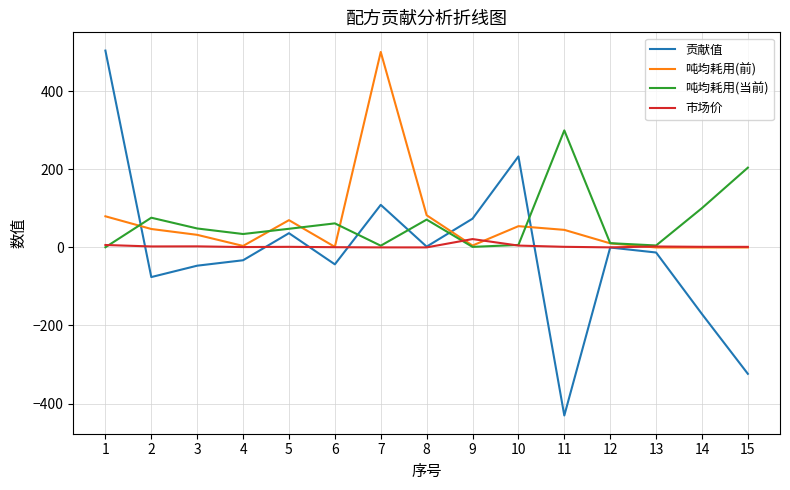

True or false: 吨均耗用(当前) and 市场价 cross at least once.

True